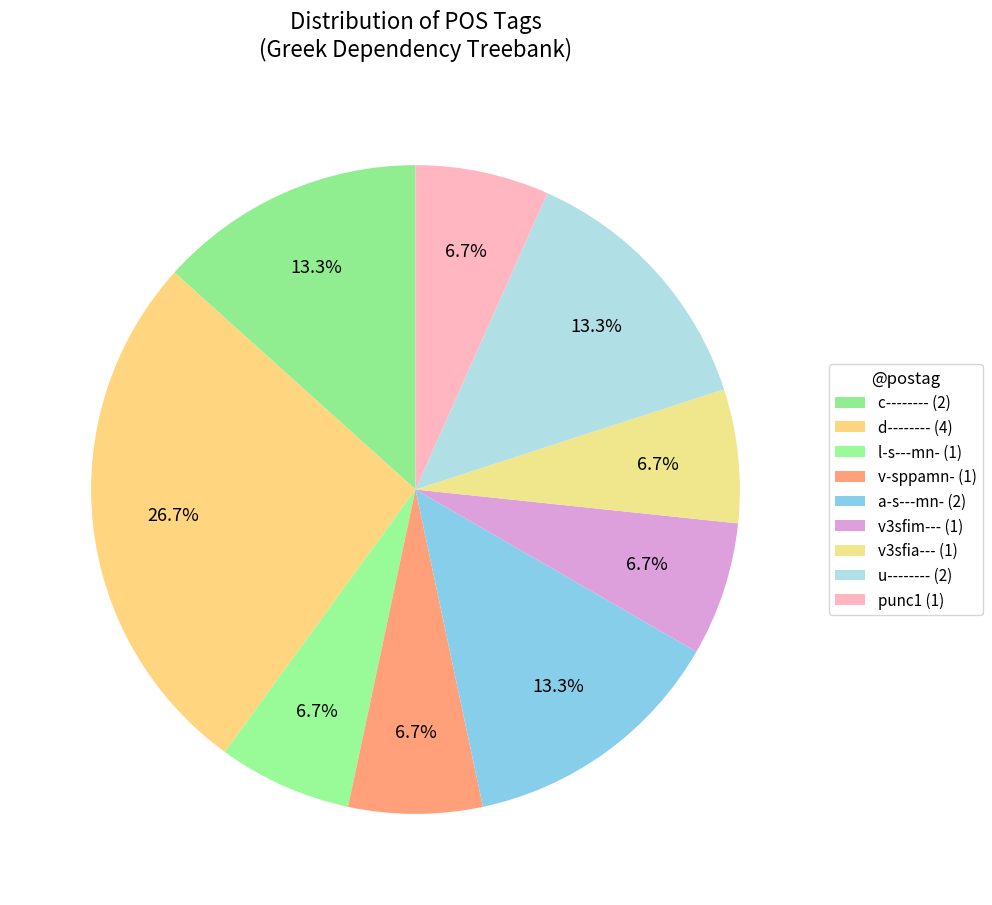

Count the number of slices in the pie.

9